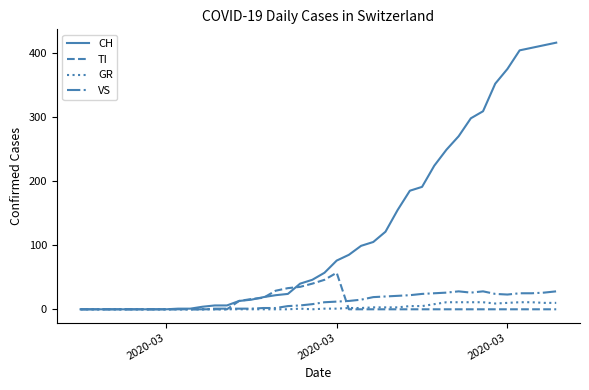

Which series has the largest range (max minus min)?

CH